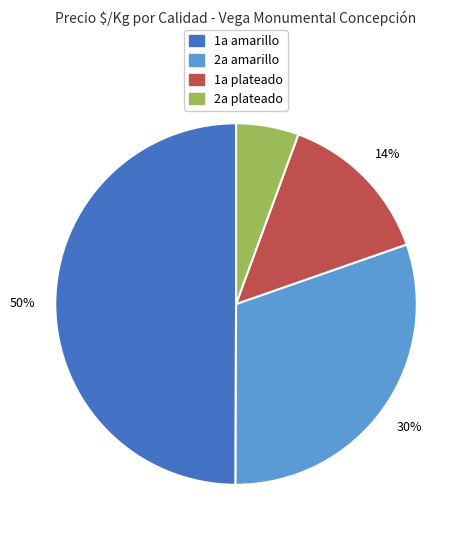

Count the number of slices in the pie.

4